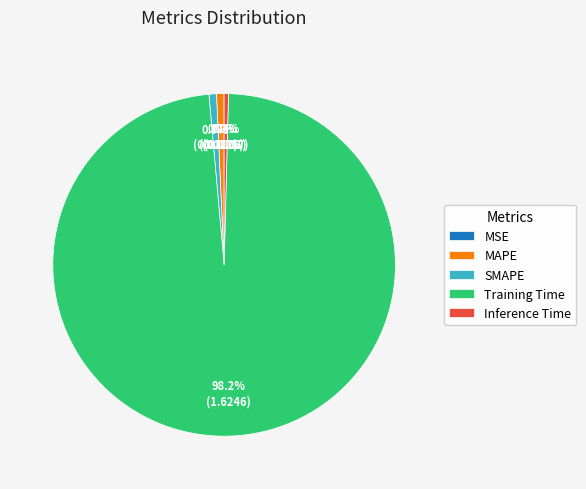

Which slice represents more than half of the pie?

Training Time